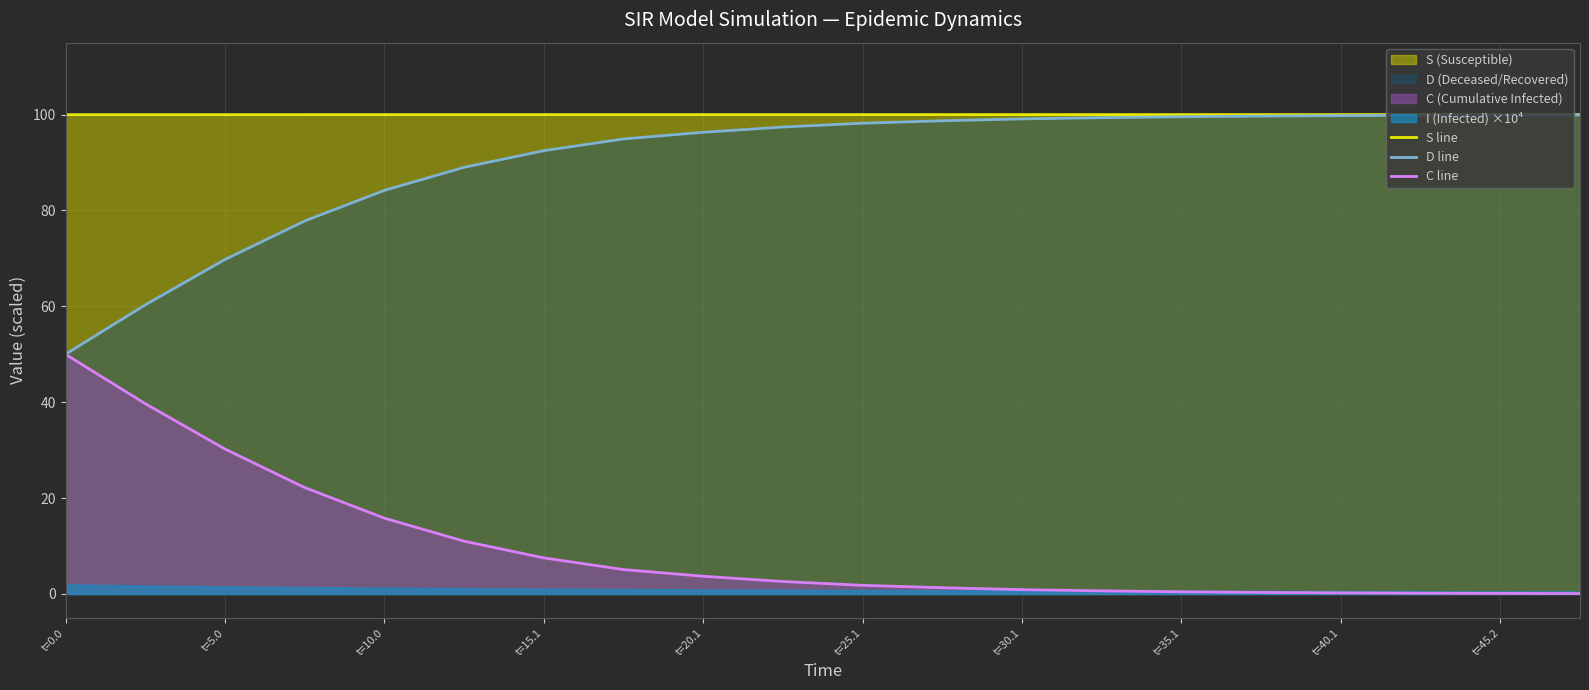

True or false: C line and S line cross at least once.

False